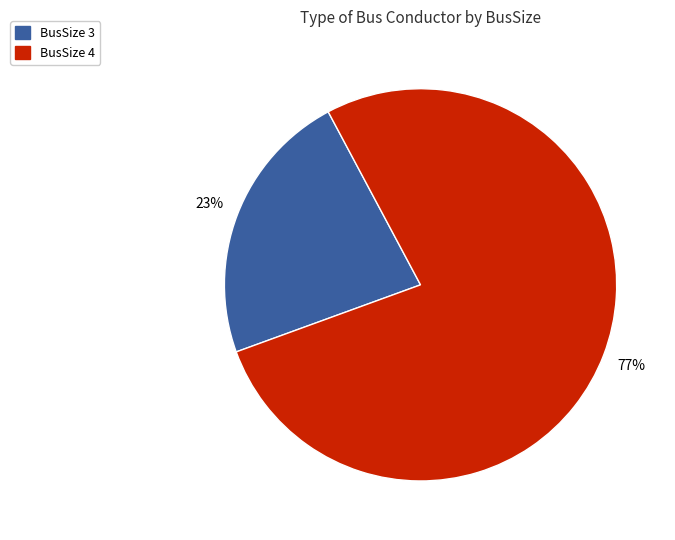

How many slices are in this pie chart?

2